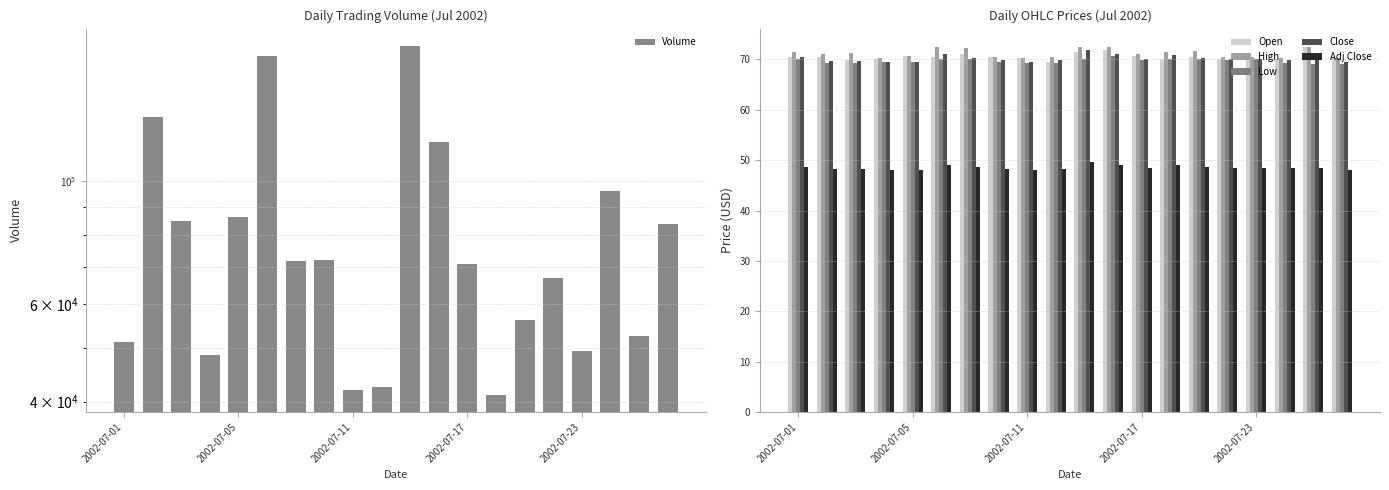

True or false: Close has a value of 121.7 at 2002-07-17.

False